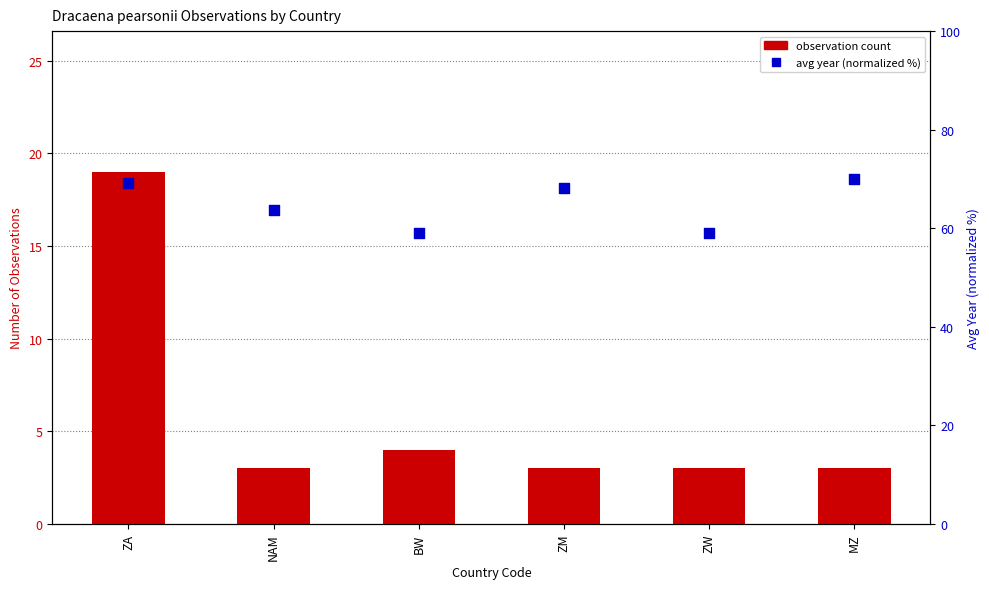

What is the total value across all series at ZA?

88.1